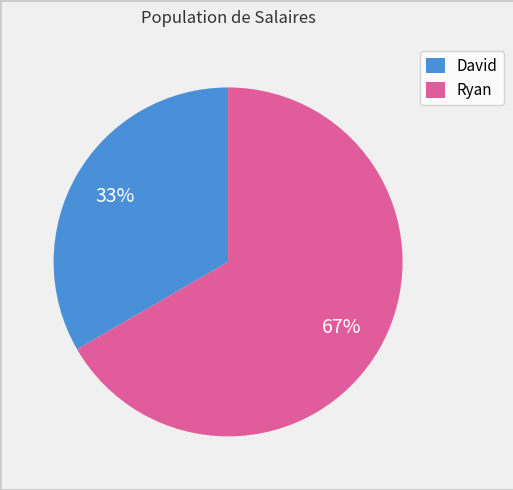

To the nearest percent, what is the combined percentage of David and Ryan?

100%